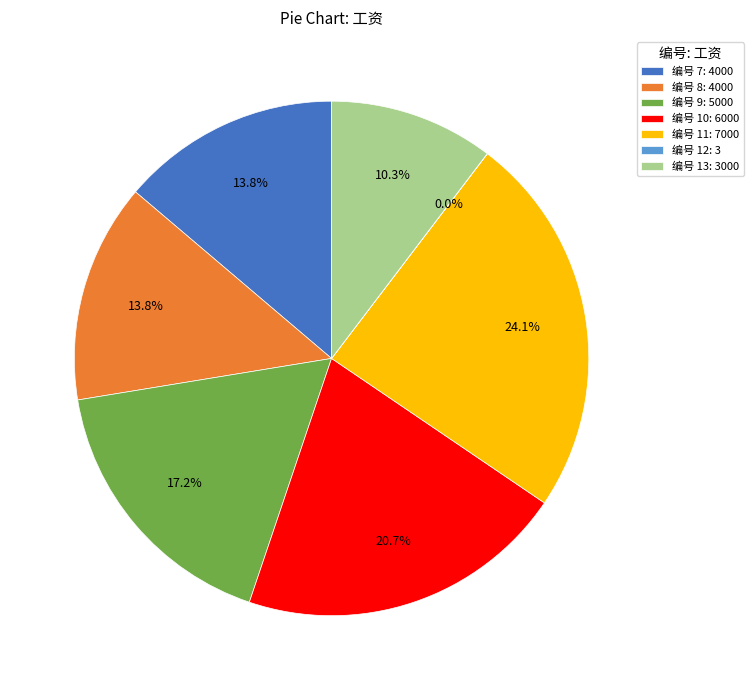

Is there any slice that represents more than half of the pie?

No